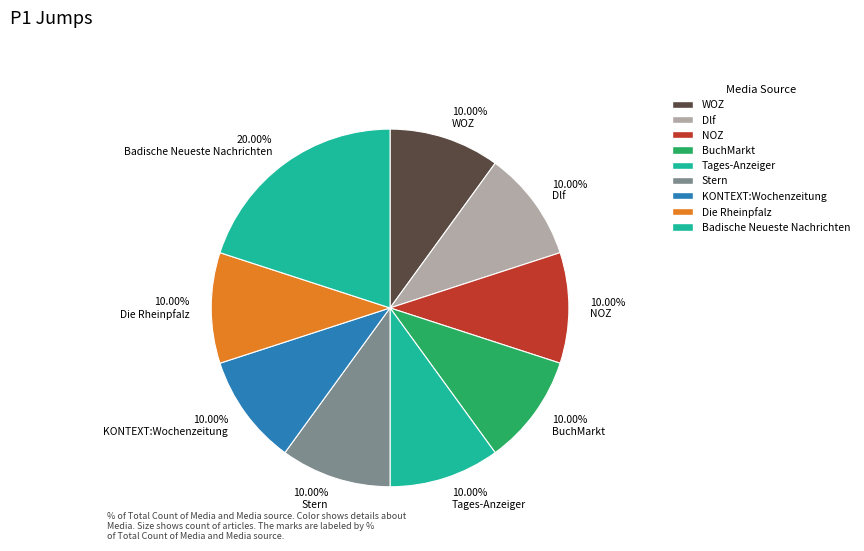

Approximately how many times larger is the value at 10.00% WOZ compared to 10.00% BuchMarkt?

1.0